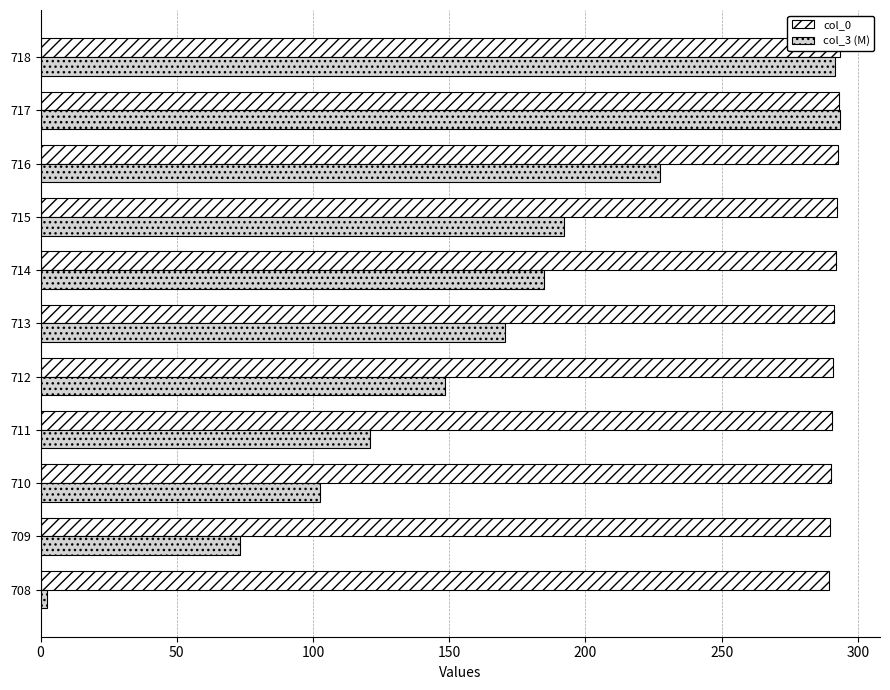

Is it true that col_0 equals 289.4 at 708?

True